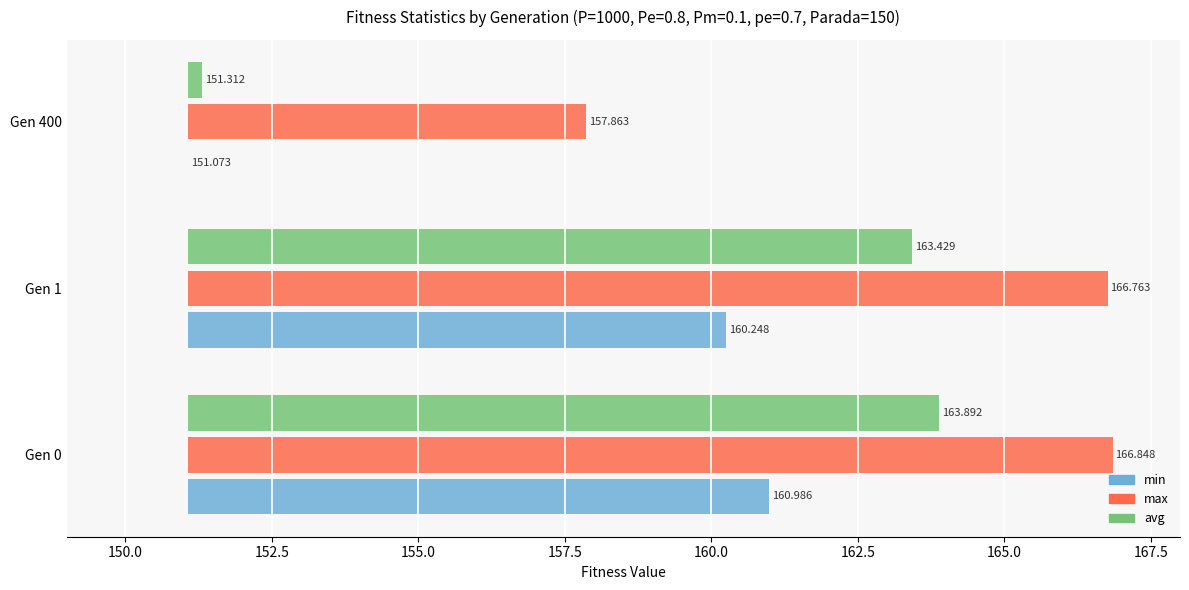

Is it true that min equals 15.8 at Gen 1?

False